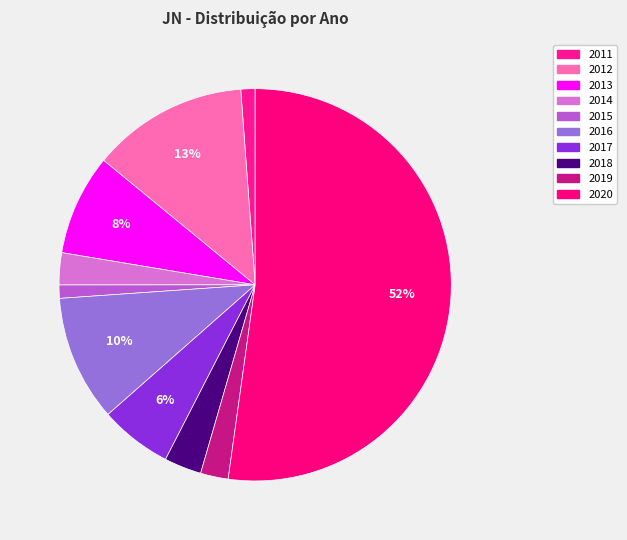

Count the number of slices in the pie.

10